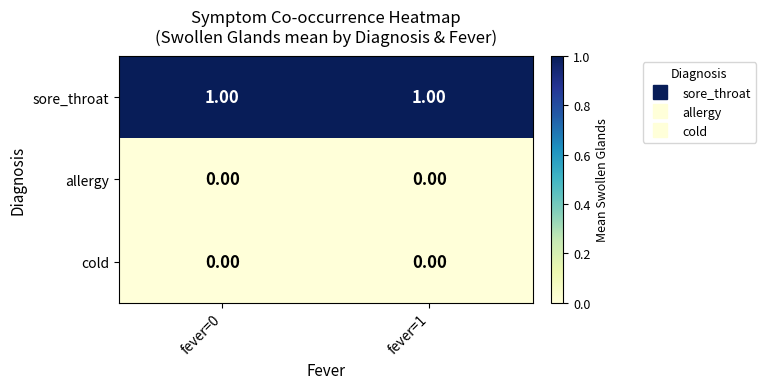

Is the value of sore_throat at fever=0 greater than the value of cold at fever=1?

Yes